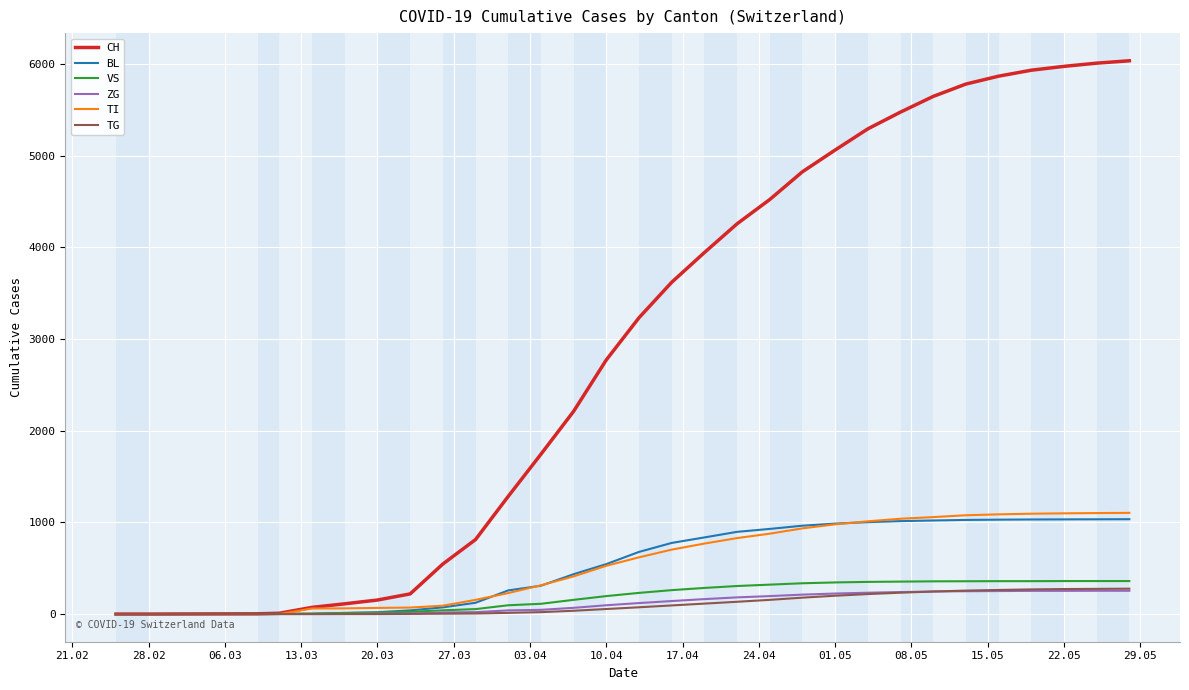

Which series has the widest spread of values?

CH